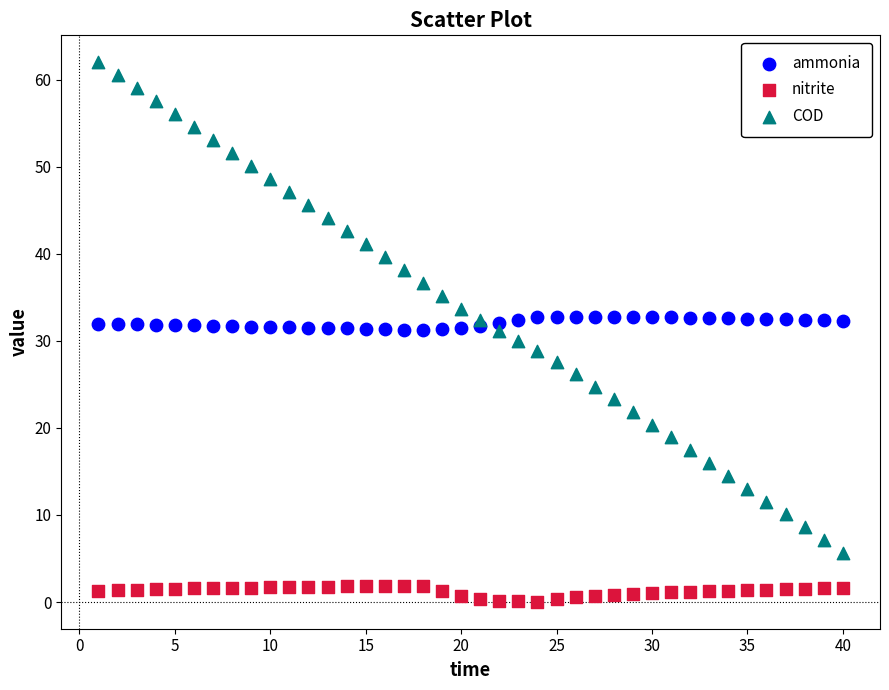

What is the X range (max minus min) for the scatter plot?

39.0